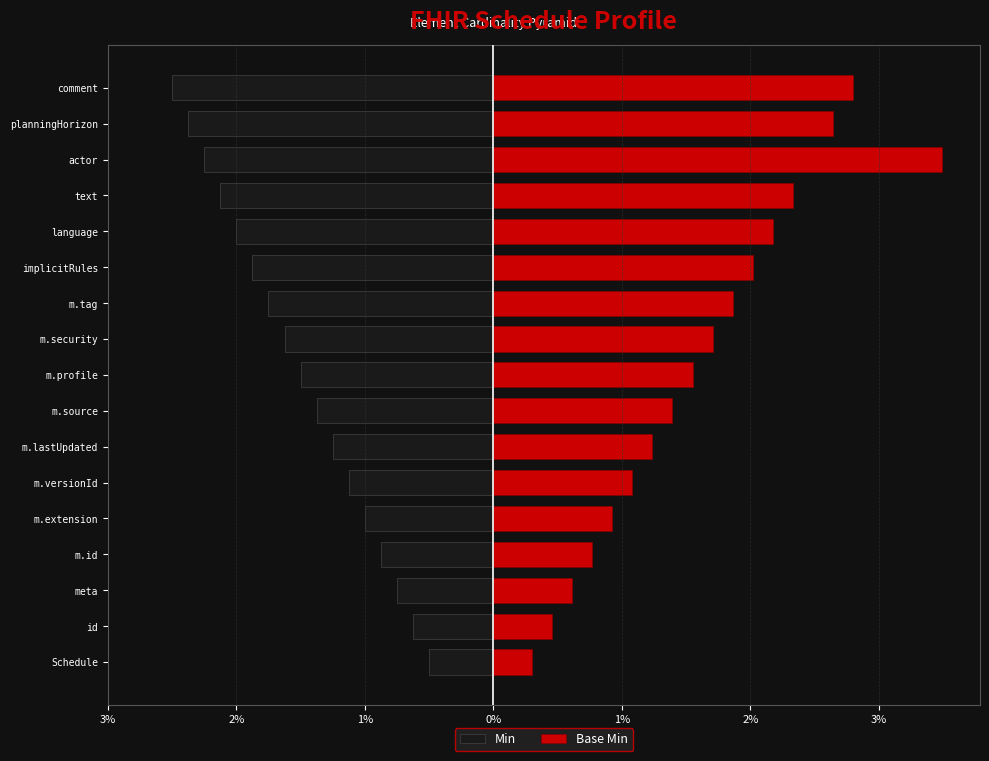

How many bars are there in each group?

2